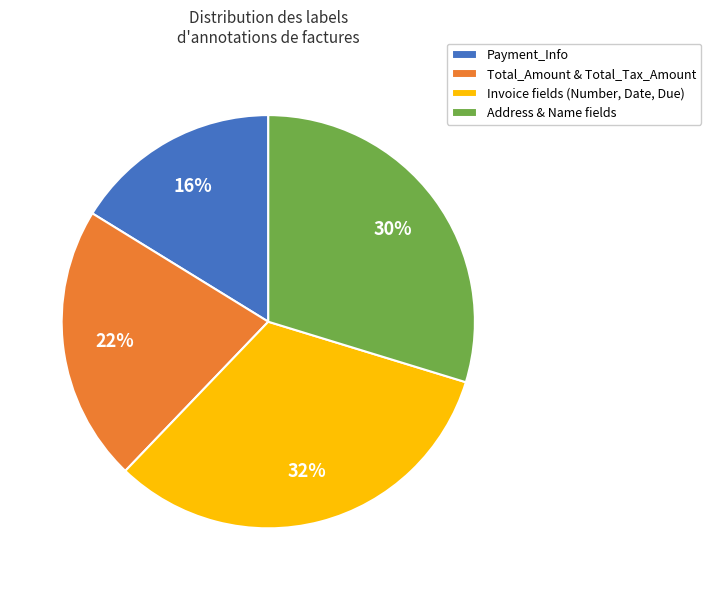

True or false: Payment_Info accounts for 16% of the total.

True